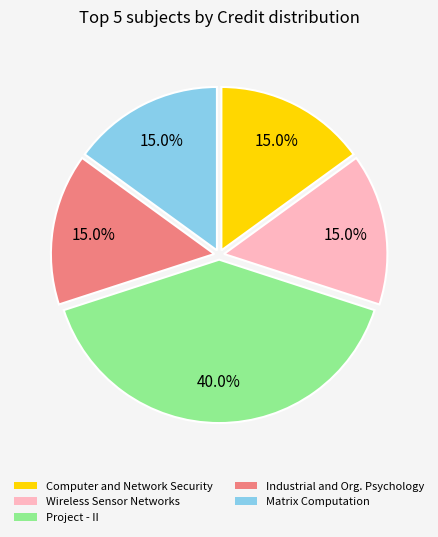

What portion of the pie excludes Computer and Network Security?

85.0%